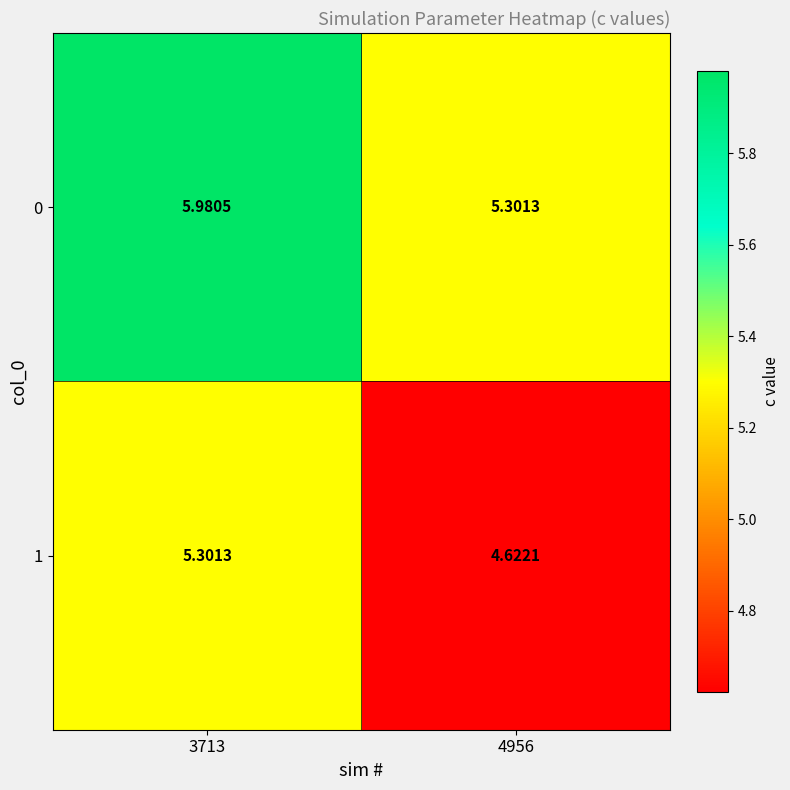

At which category does the chart reach its peak across all series?

3713